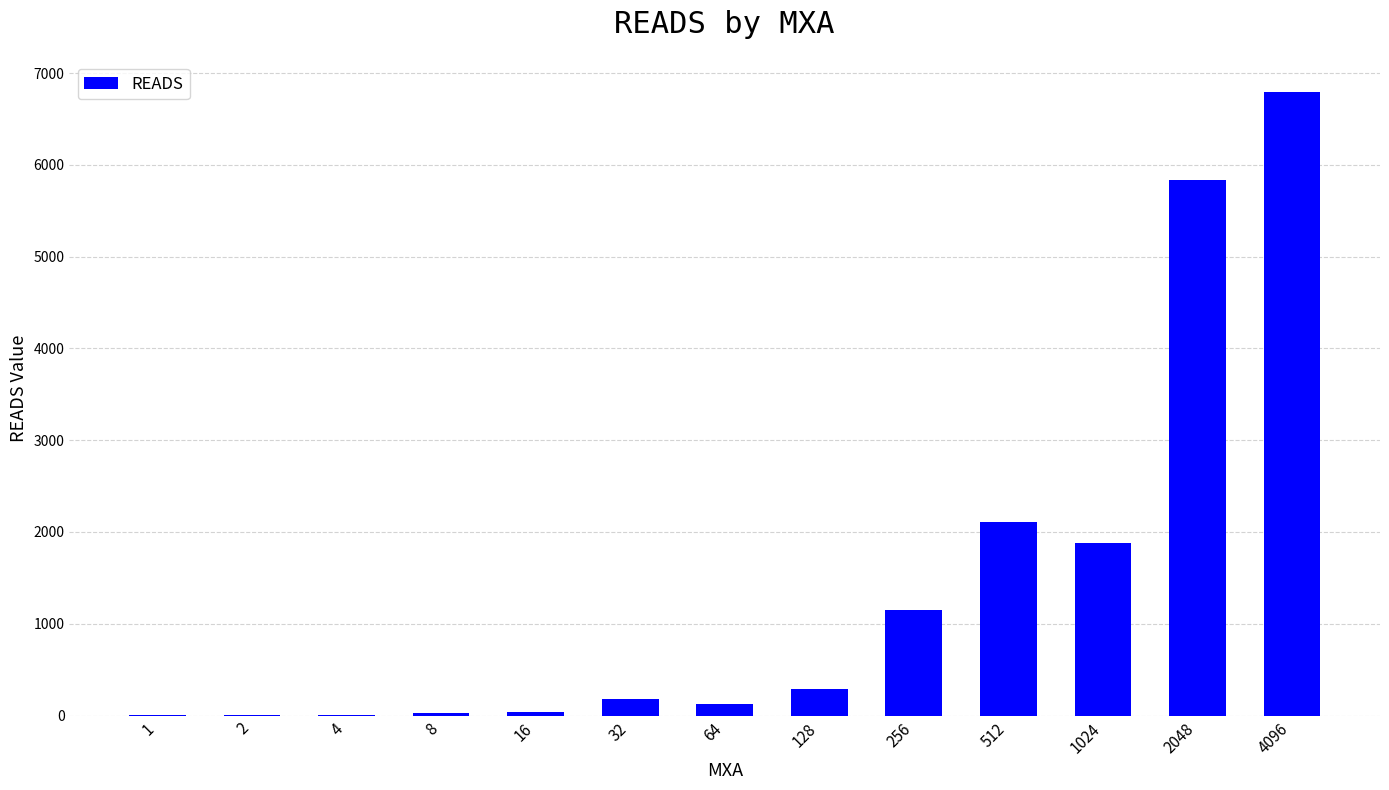

True or false: the data shows 9692.8 at 2048.

False